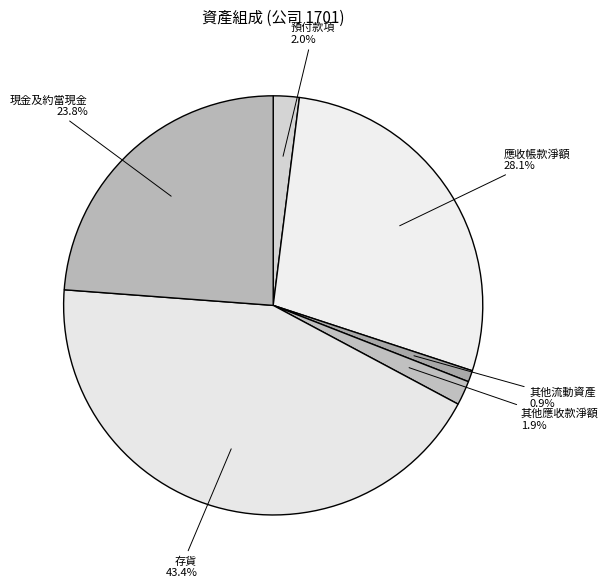

Which category has the biggest portion of the pie?

存貨